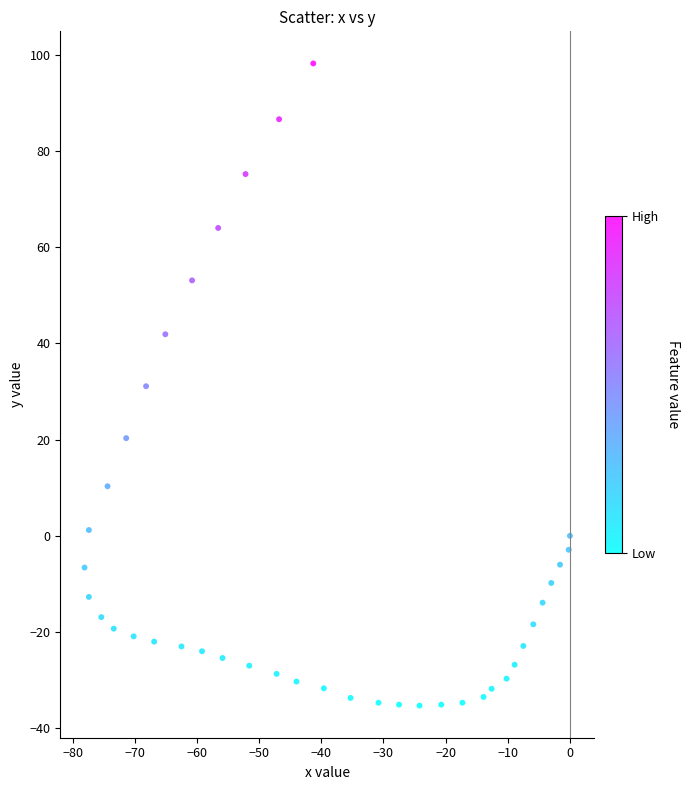

What is the range of Y values (max minus min)?

133.5